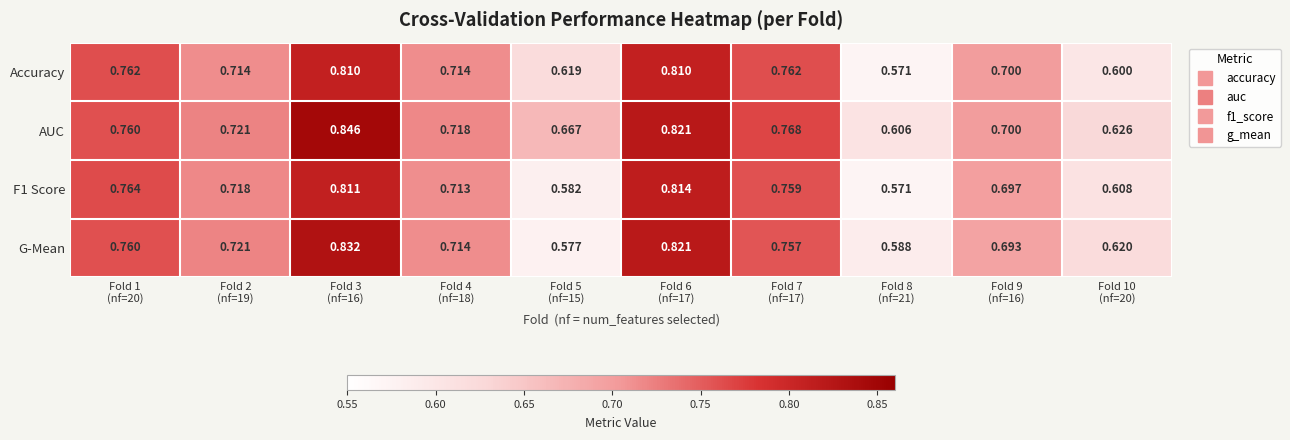

Which series has the largest range (max minus min)?

G-Mean